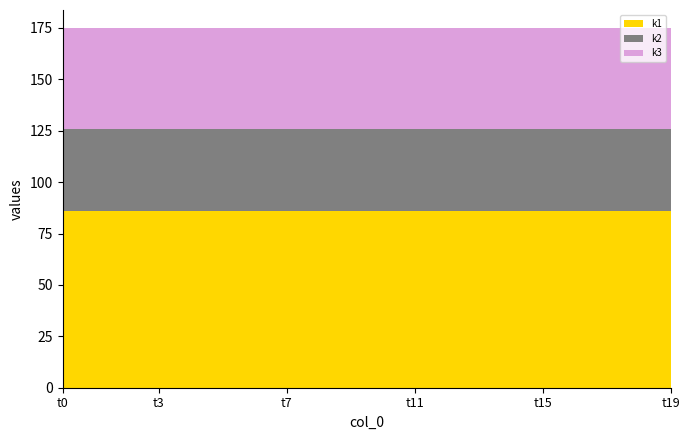

Reading left to right, extract all data points from this chart.

k1: 86	86	86	86	86	86	86	86	86	86	86	86	86	86	86	86	86	86	86	86
k2: 40	40	40	40	40	40	40	40	40	40	40	40	40	40	40	40	40	40	40	40
k3: 49	49	49	49	49	49	49	49	49	49	49	49	49	49	49	49	49	49	49	49